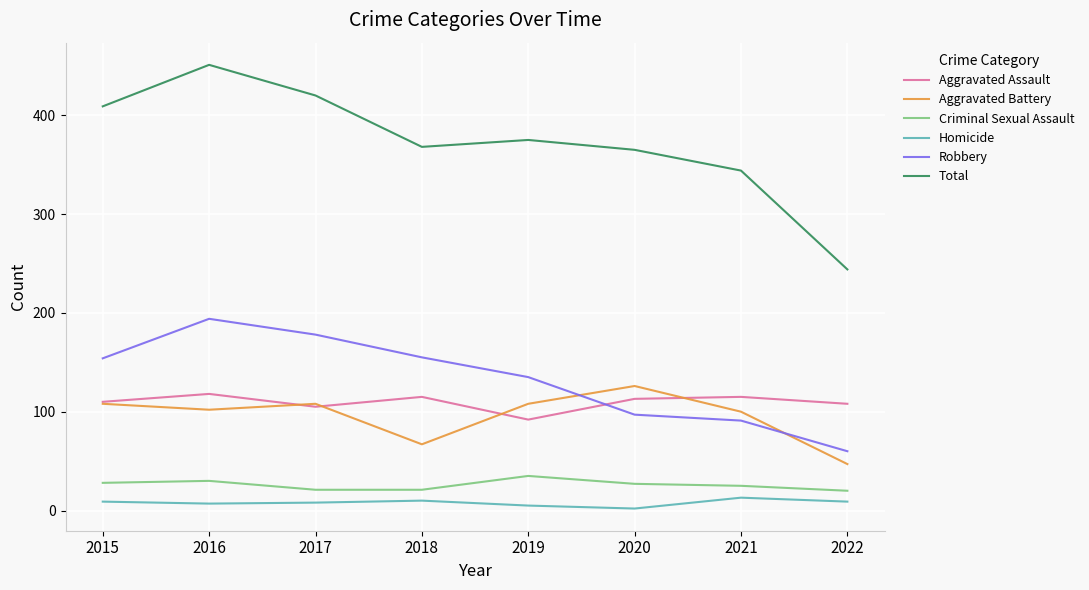

Is it true that Criminal Sexual Assault equals 25 at 2021?

True